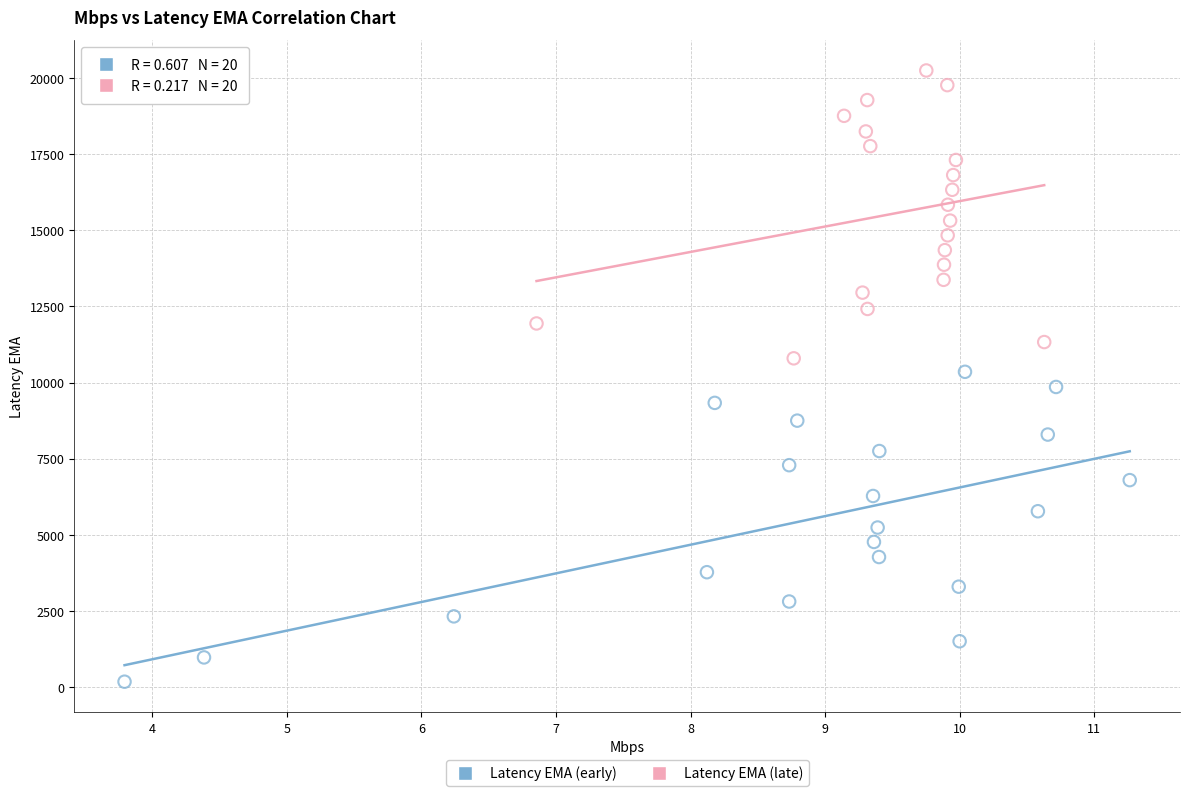

Which series reaches the minimum Y coordinate?

Latency EMA (early)